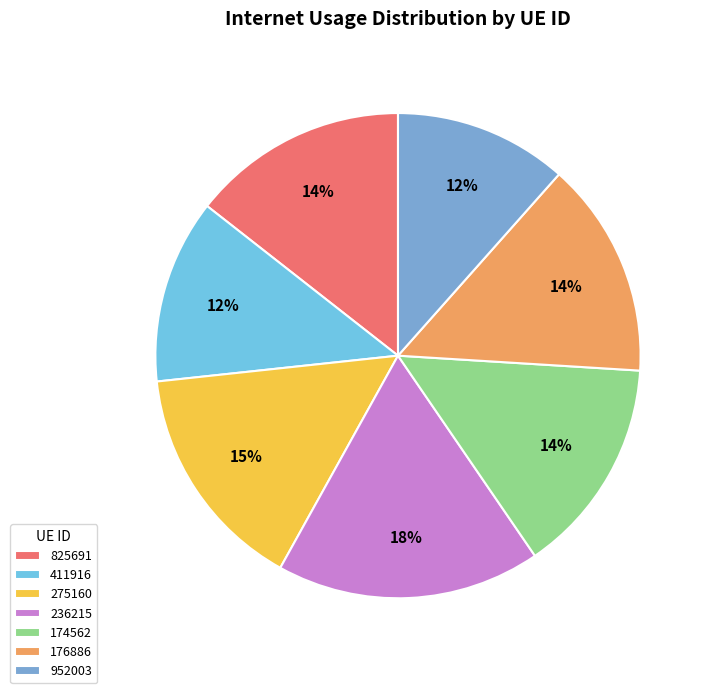

Is the sum of 236215 and 275160 greater than half?

No